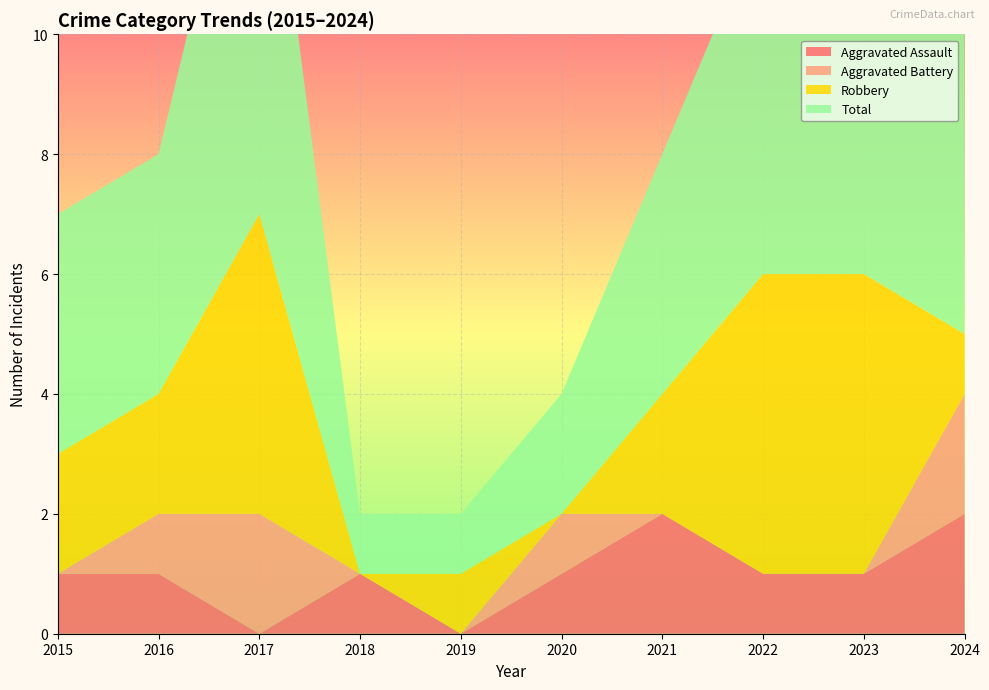

Reading left to right, list all the values displayed in this chart.

Aggravated Assault: 1	1	0	1	0	1	2	1	1	2
Aggravated Battery: 0	1	2	0	0	1	0	0	0	2
Robbery: 2	2	5	0	1	0	2	5	5	1
Total: 4	4	8	1	1	2	4	6	7	5